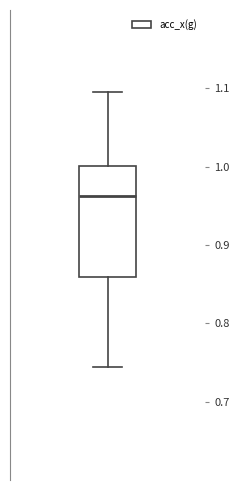

Read this box plot against the y-axis: the position of the median line, the range covered by the box, and the ends of both whiskers. The values are not printed on the chart, so give them approximately, as read against the axis.

median 0.96, box 0.86 to 1.00, whiskers 0.74 to 1.10